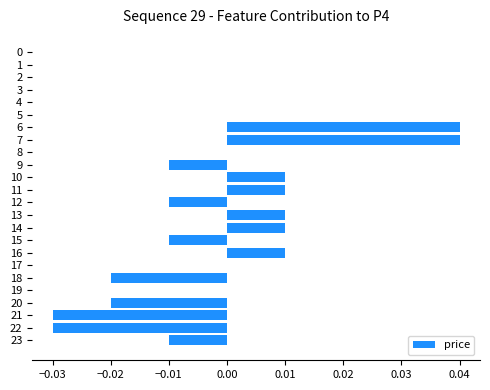

True or false: the data shows 0.0 at 17.

True